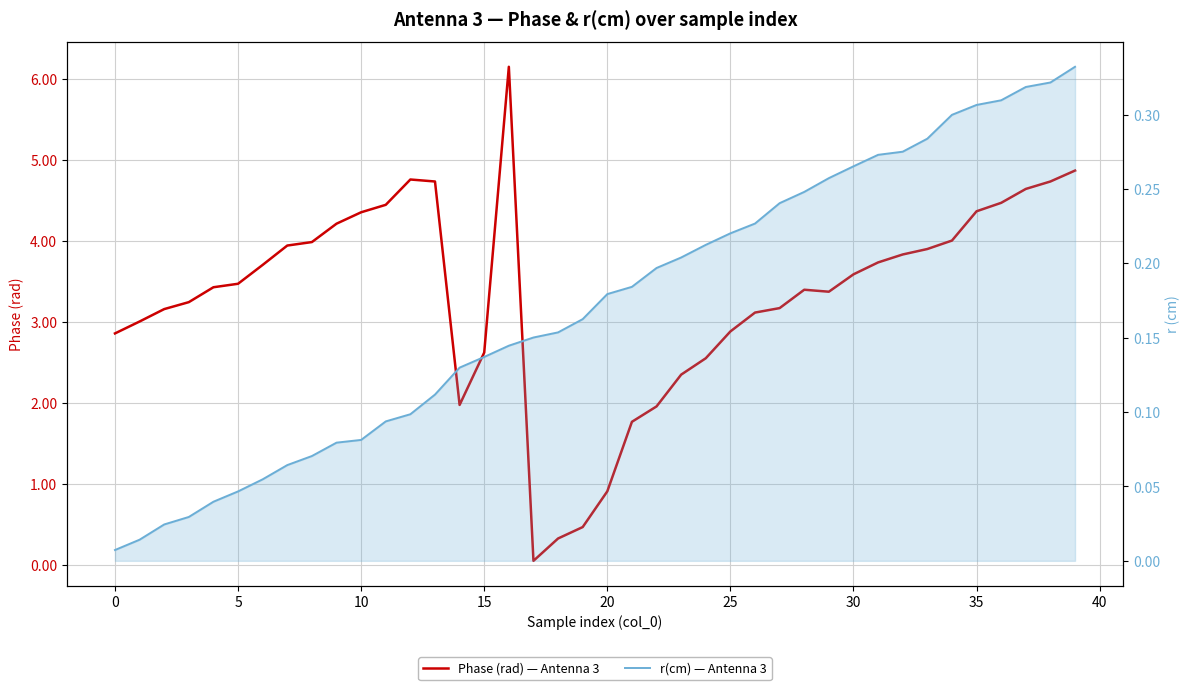

The value of r(cm) — Antenna 3 at 19 is 0.2. True or false?

True